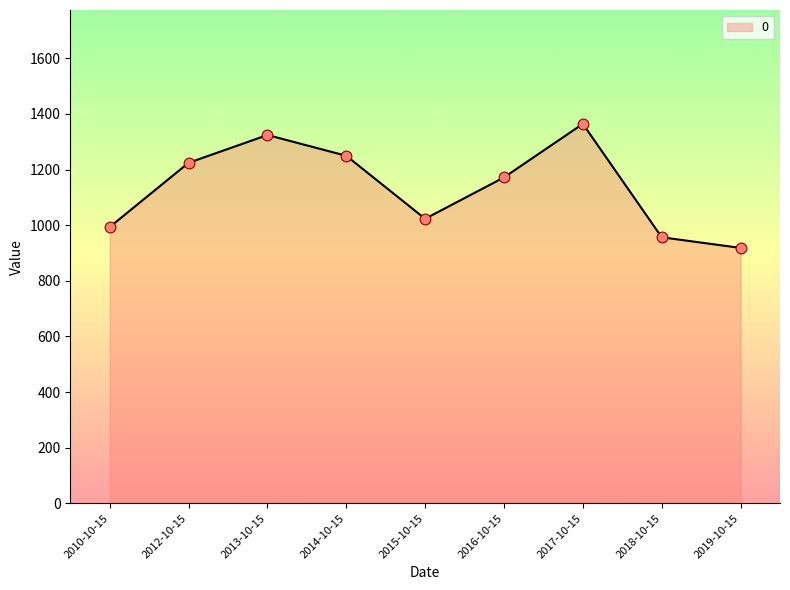

What is the change in value from 2014-10-15 to 2017-10-15?

+114.8